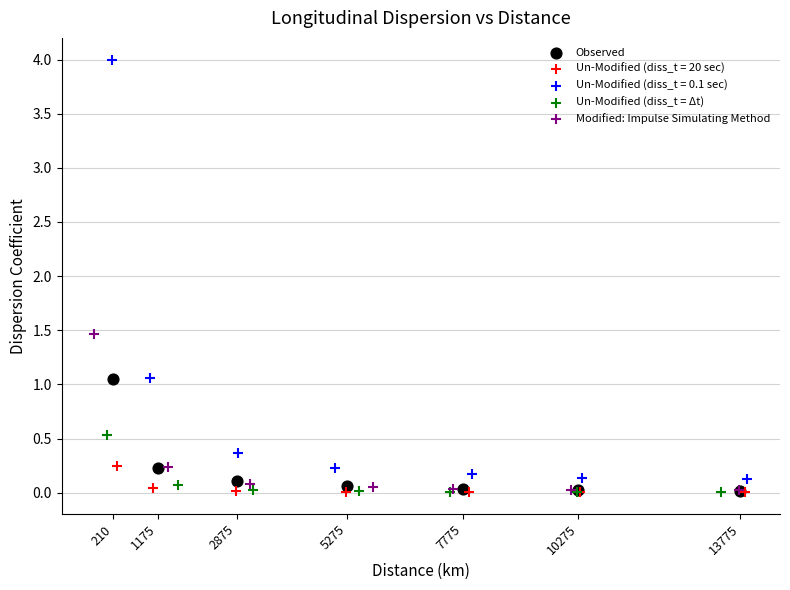

Which series reaches the maximum Y coordinate?

Un-Modified (diss_t = 0.1 sec)